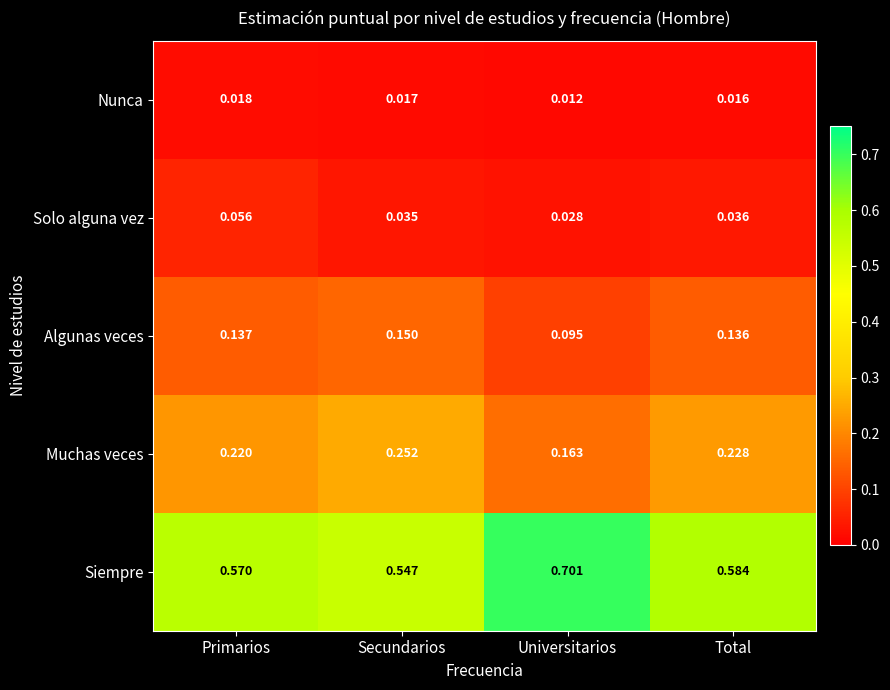

Rank the series by their maximum value, from highest to lowest.

Siempre, Muchas veces, Algunas veces, Solo alguna vez, Nunca